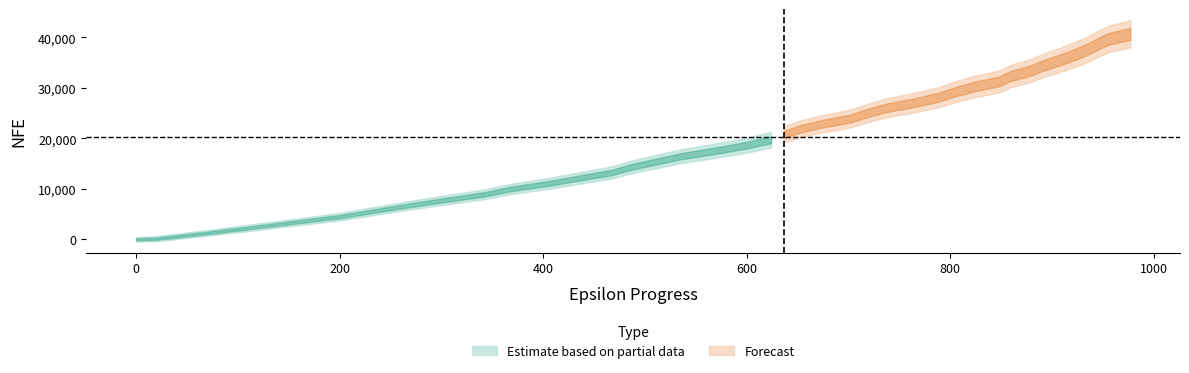

Does the chart display data point markers on the line(s)?

No